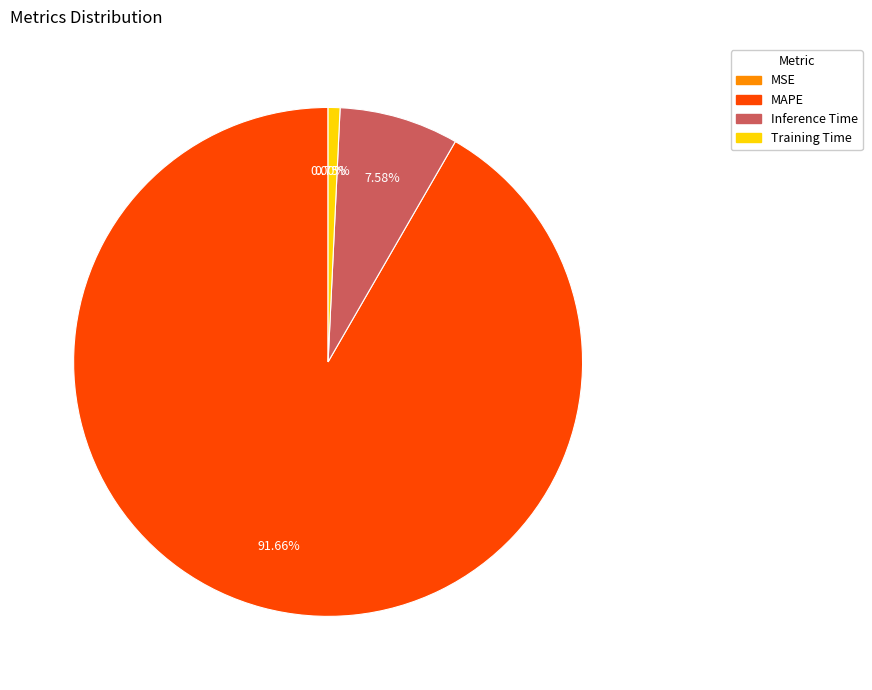

Is it true that Inference Time is 8% of the pie?

True